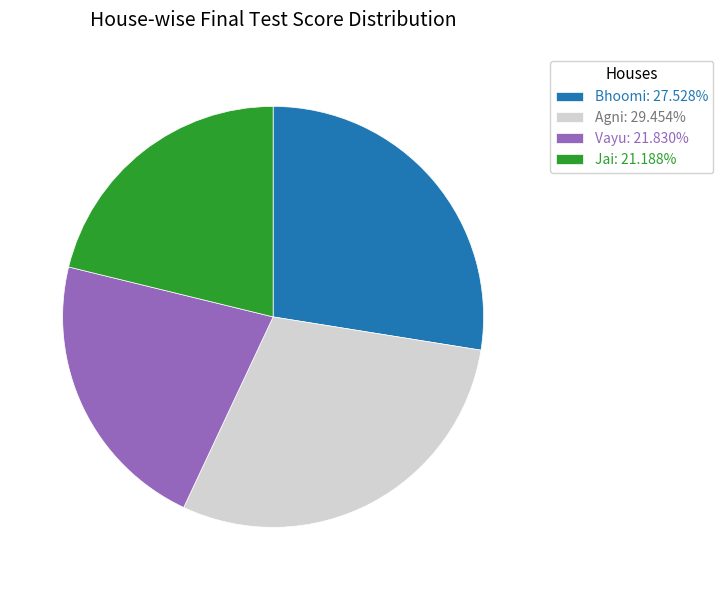

What is the ratio of the value at Agni: 29.454% to the value at Vayu: 21.830%?

1.3